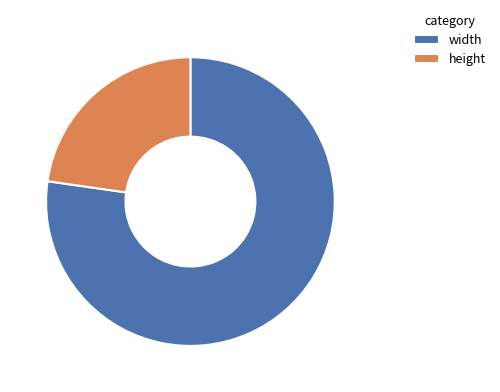

The height slice represents 23% of the pie. True or false?

True